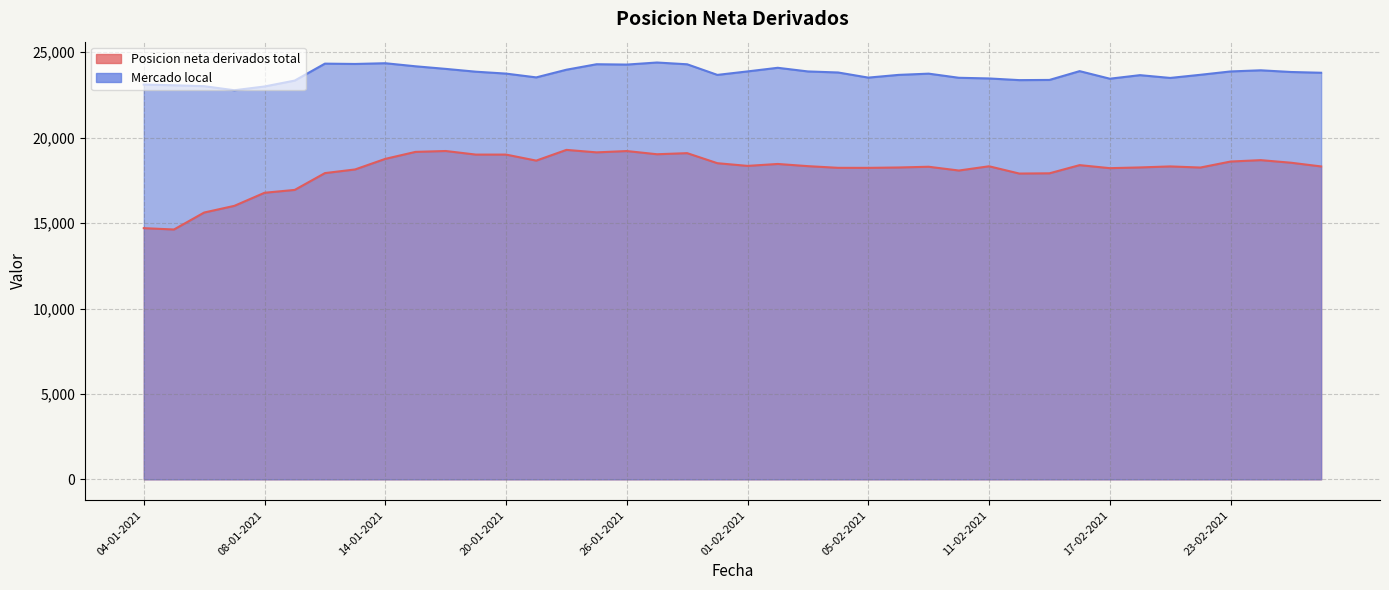

How many categories are shown in the chart?

40